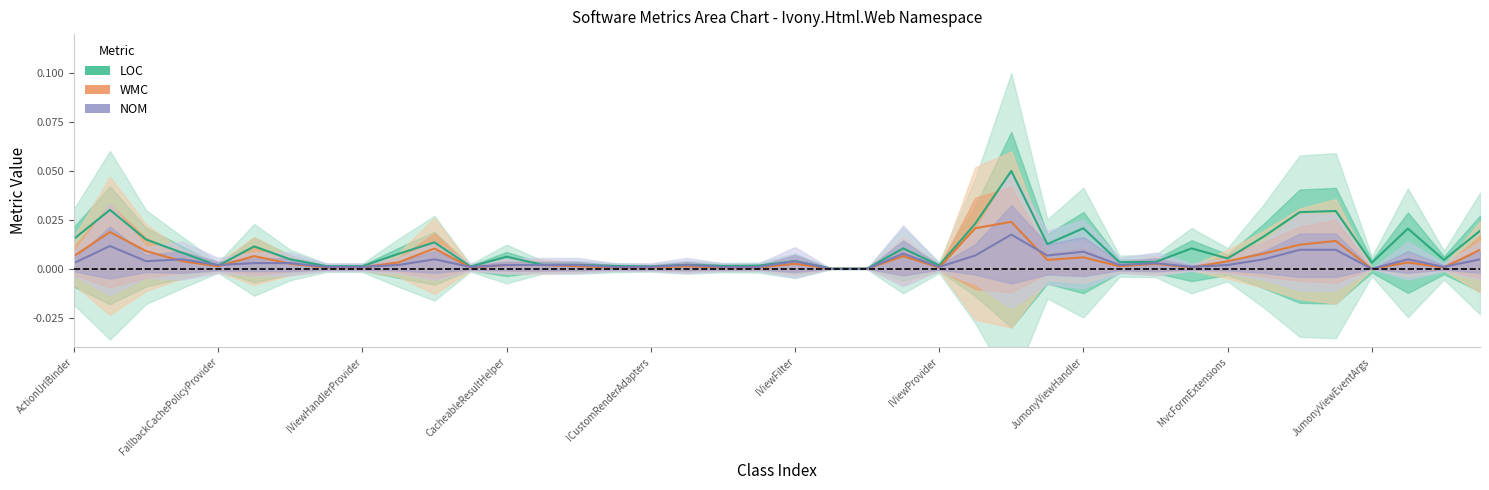

The WMC series shows 0.0 at CacheableResultHelper. True or false?

False